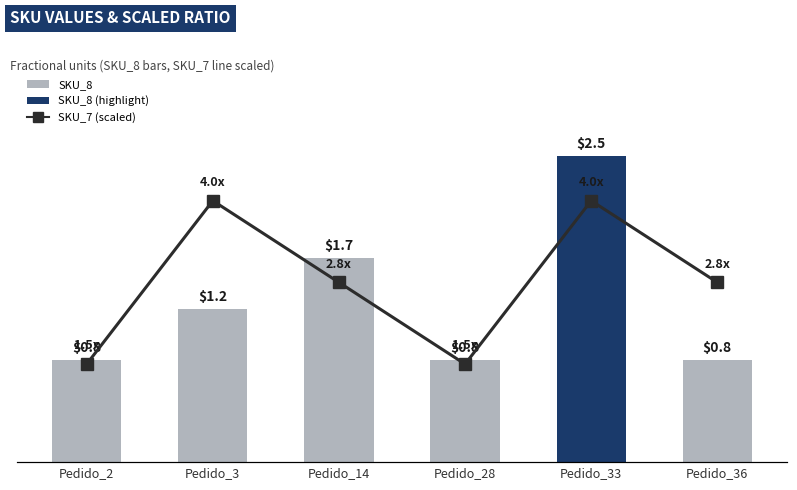

At which category is the sum across all series the highest?

Pedido_33